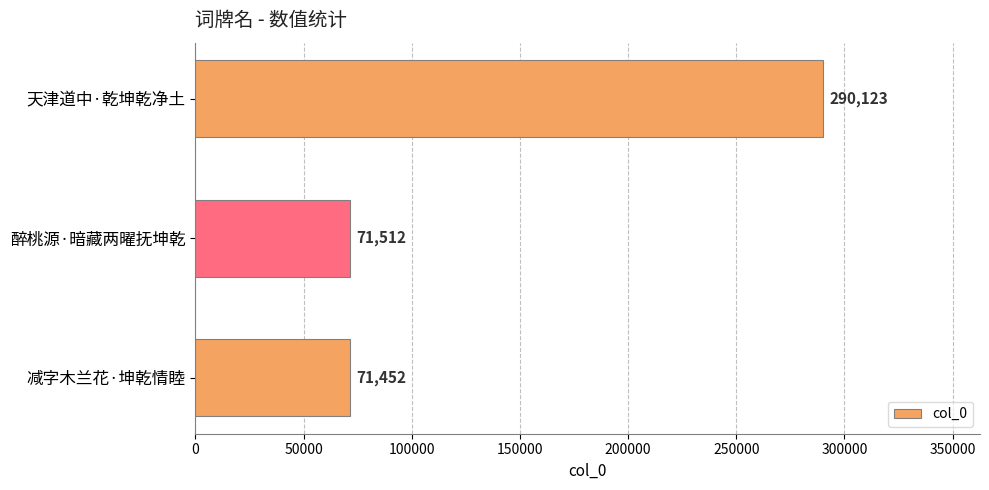

List the labels in order of value, smallest first.

减字木兰花·坤乾情睦, 醉桃源·暗藏两曜抚坤乾, 天津道中·乾坤乾净土